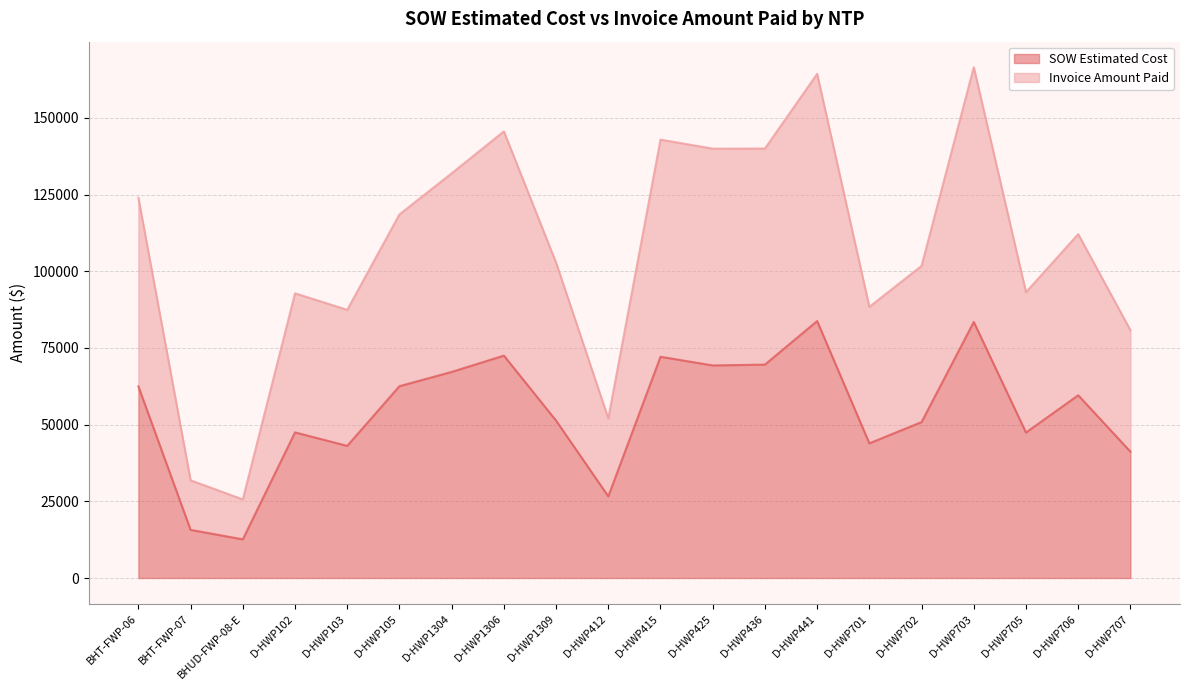

Reading left to right, list all the values displayed in this chart.

SOW Estimated Cost: 62460.4	15690.1	12601.5	47461.5	43064.0	62522.5	67171.5	72492.0	51295.0	26617.0	72118.0	69288.0	69555.0	83754.0	43895.5	50824.5	83462.0	47414.0	59562.5	41187.0
Invoice Amount Paid: 123951.5	31843.8	25609.6	92801.5	87410.0	118523.5	131910.5	145579.5	102780.5	52022.0	142896.0	139952.0	139987.0	164326.5	88375.0	101753.0	166495.0	93158.0	112088.0	80784.5